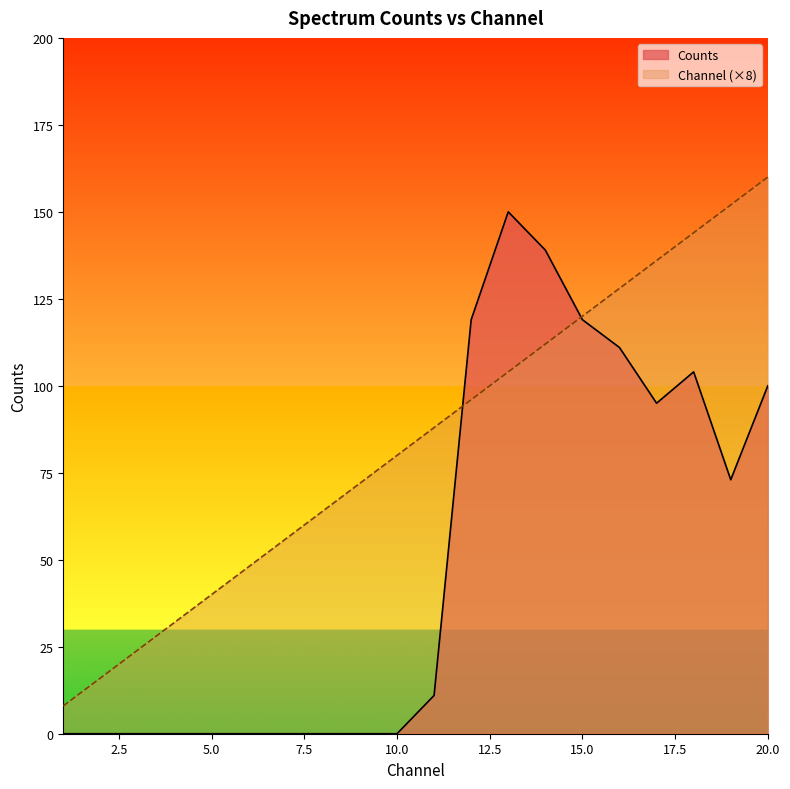

Between 16 and 18, which series saw the biggest shift?

Channel